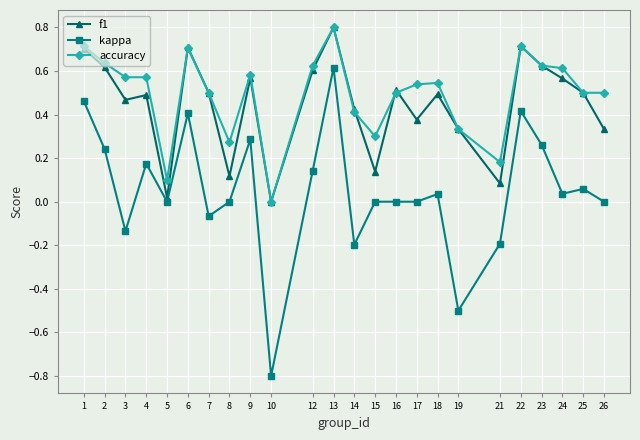

Which series has the largest range (max minus min)?

kappa